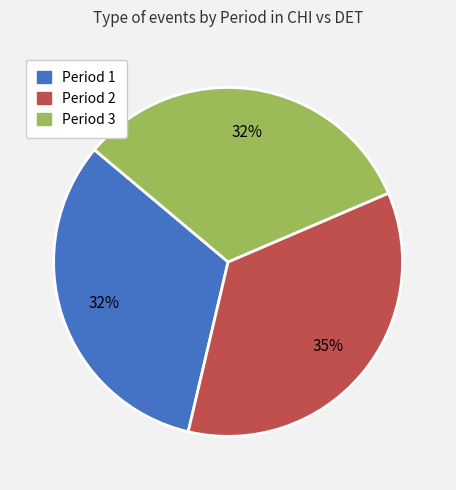

How many segments does this pie chart have?

3